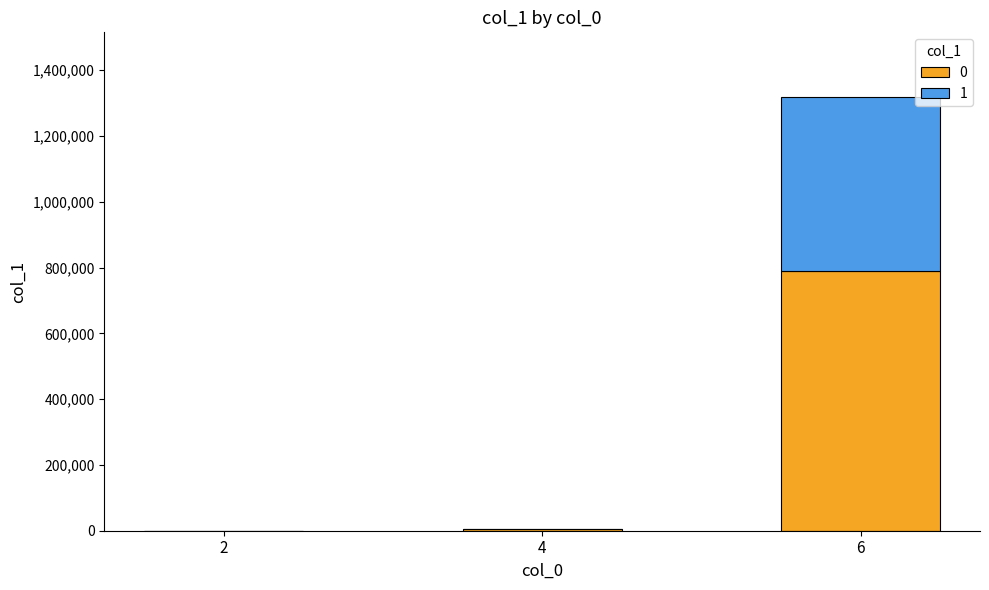

What is the highest value of the 0 series?

790470.6